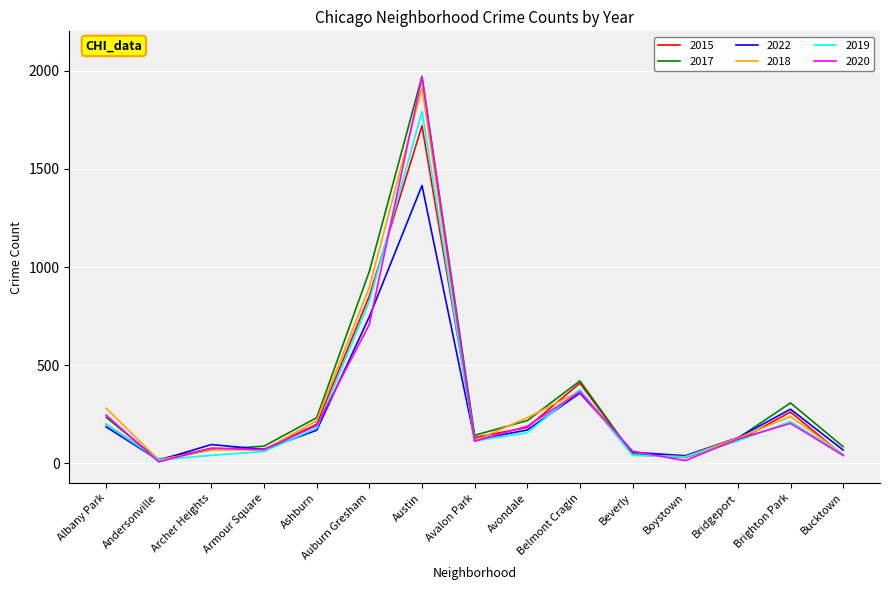

Is it true that 2022 equals 256 at Auburn Gresham?

False